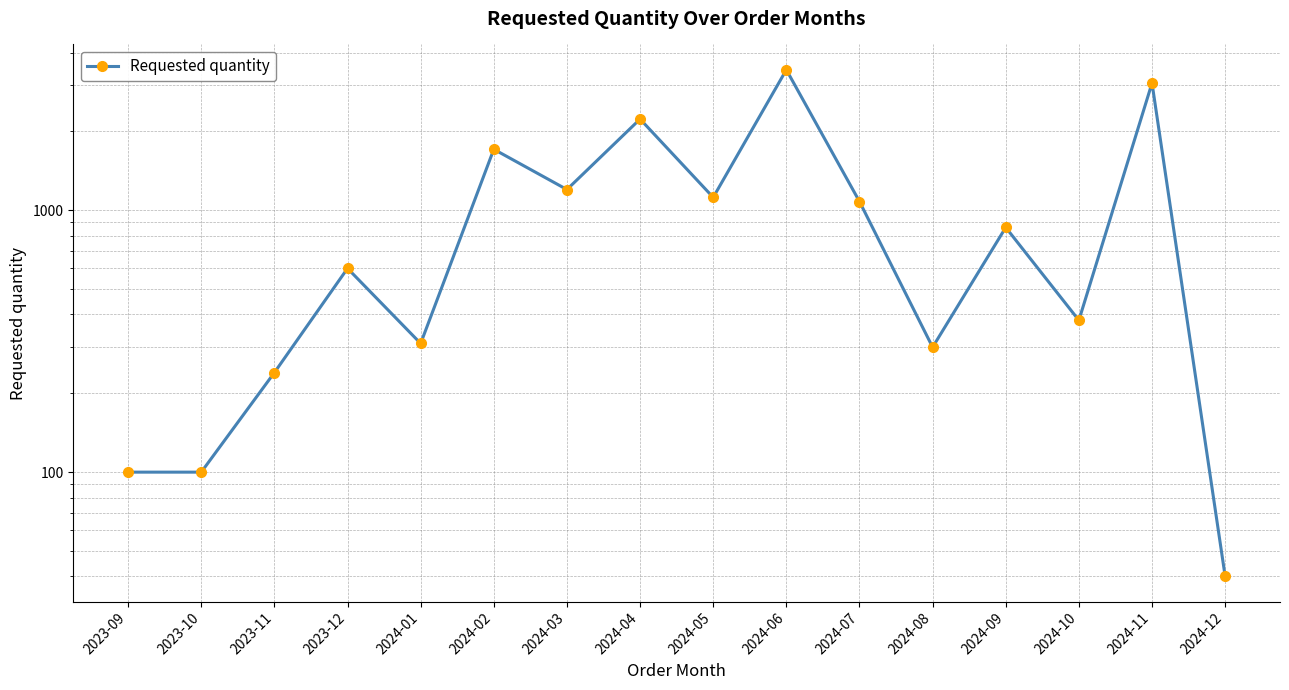

List the labels in order of value, smallest first.

2024-12, 2023-09, 2023-10, 2023-11, 2024-08, 2024-01, 2024-10, 2023-12, 2024-09, 2024-07, 2024-05, 2024-03, 2024-02, 2024-04, 2024-11, 2024-06